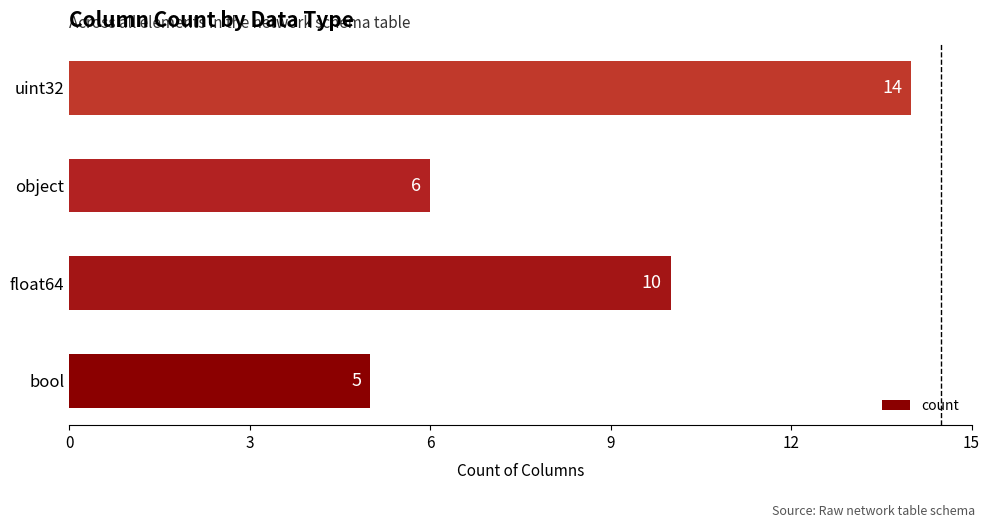

True or false: the data shows 6 at object.

True